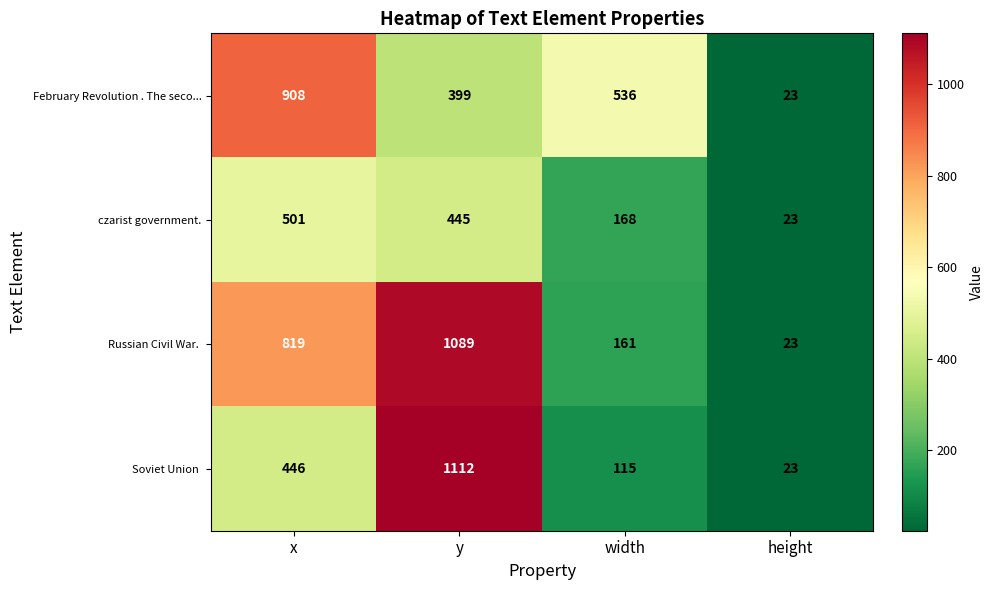

What is the greatest value displayed?

1112